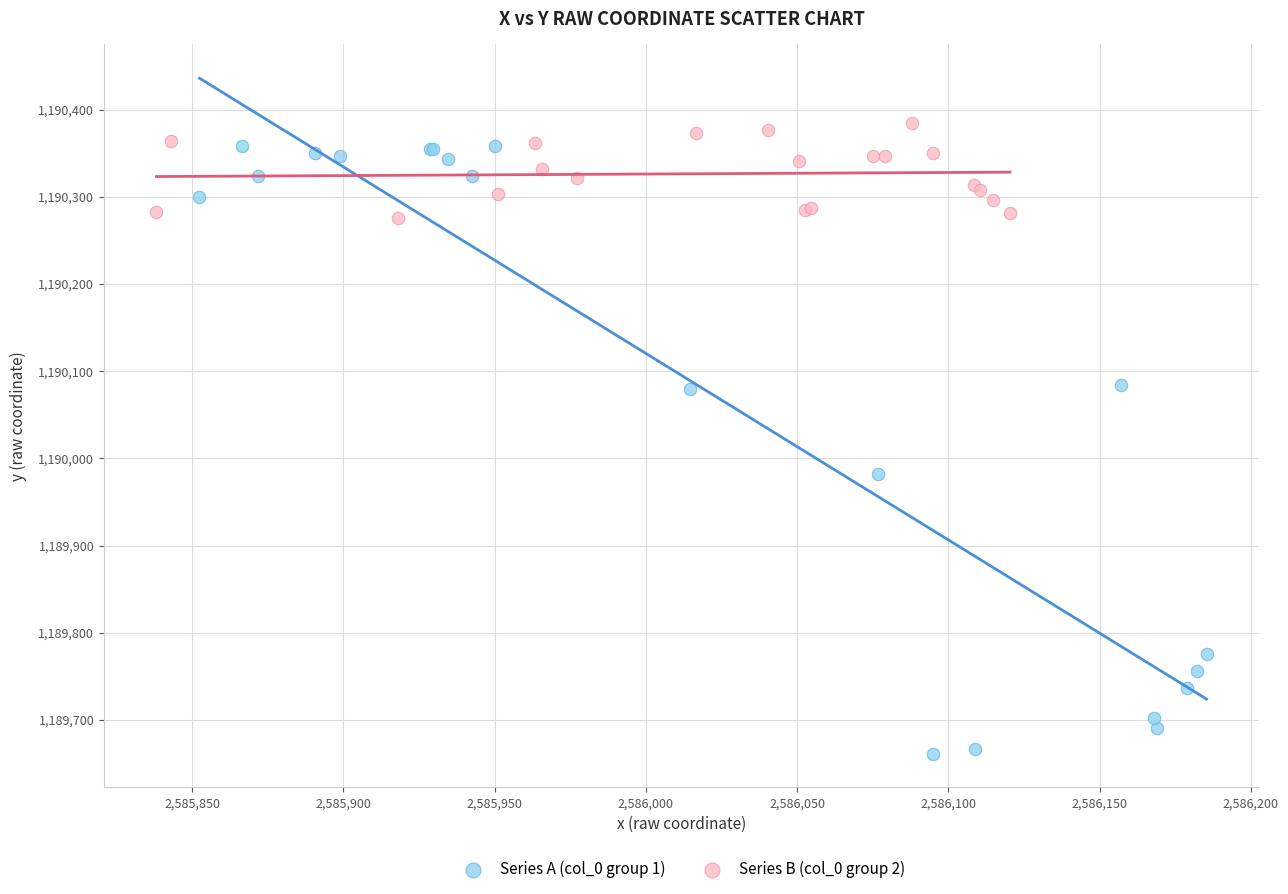

Which series contains the lowest Y value?

Series A (col_0 group 1)